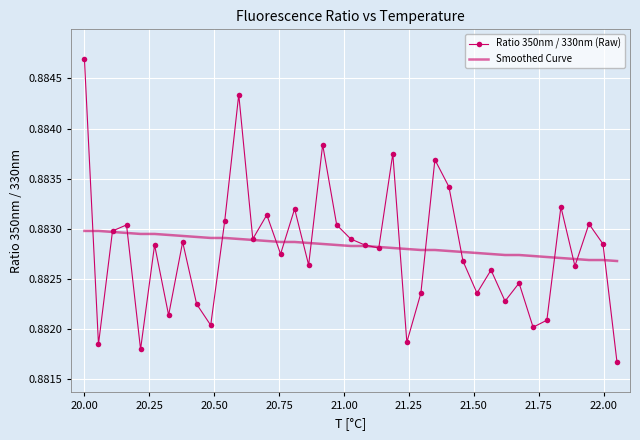

Which series has the widest spread of values?

Ratio 350nm / 330nm (Raw)